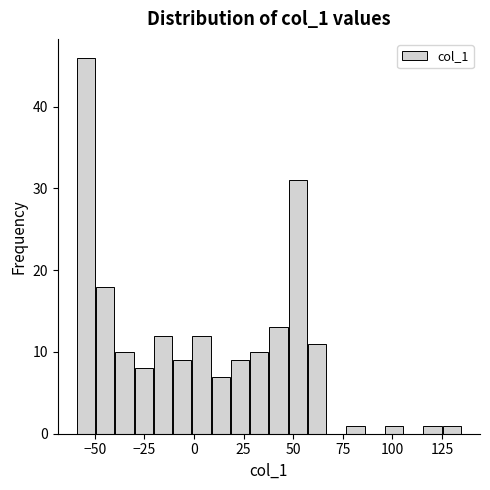

Around what value on the x-axis is the tallest bar? Give the approximate position of its centre, as read against the axis.

-55